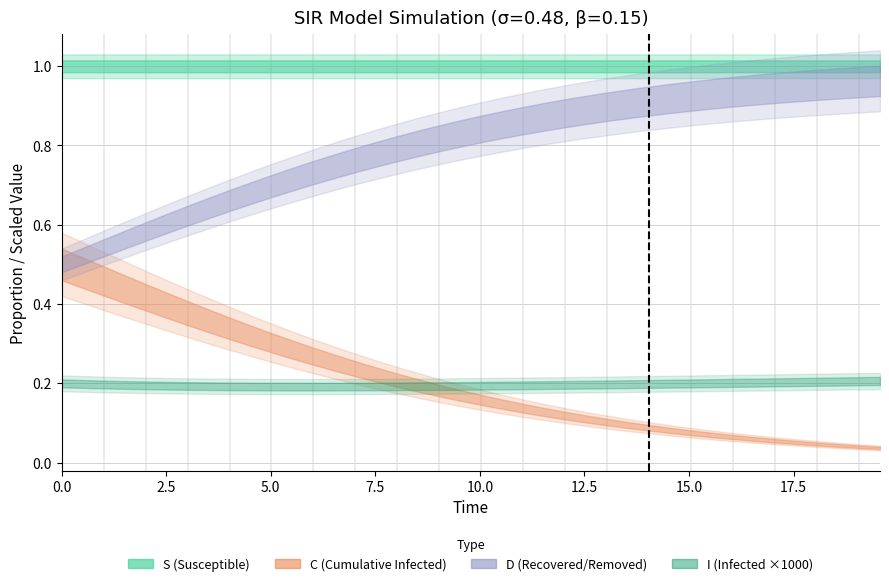

Does the chart display data point markers on the line(s)?

No